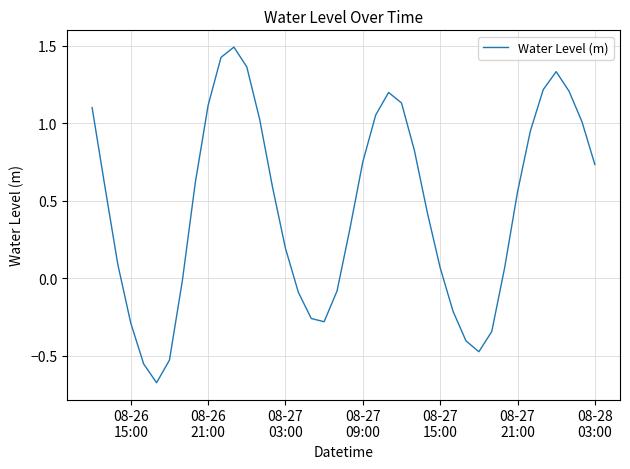

What is the difference between the maximum and minimum values?

2.2